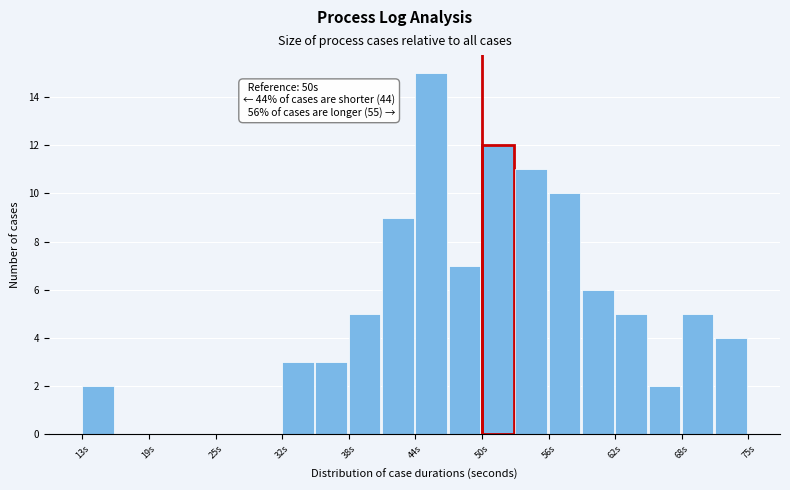

Read against the x-axis, roughly where is the centre of the tallest bar?

45